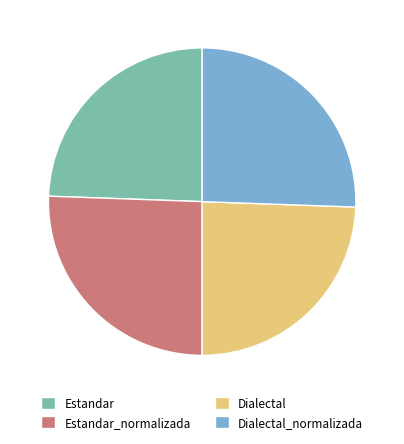

The Estandar slice represents 24% of the pie. True or false?

True